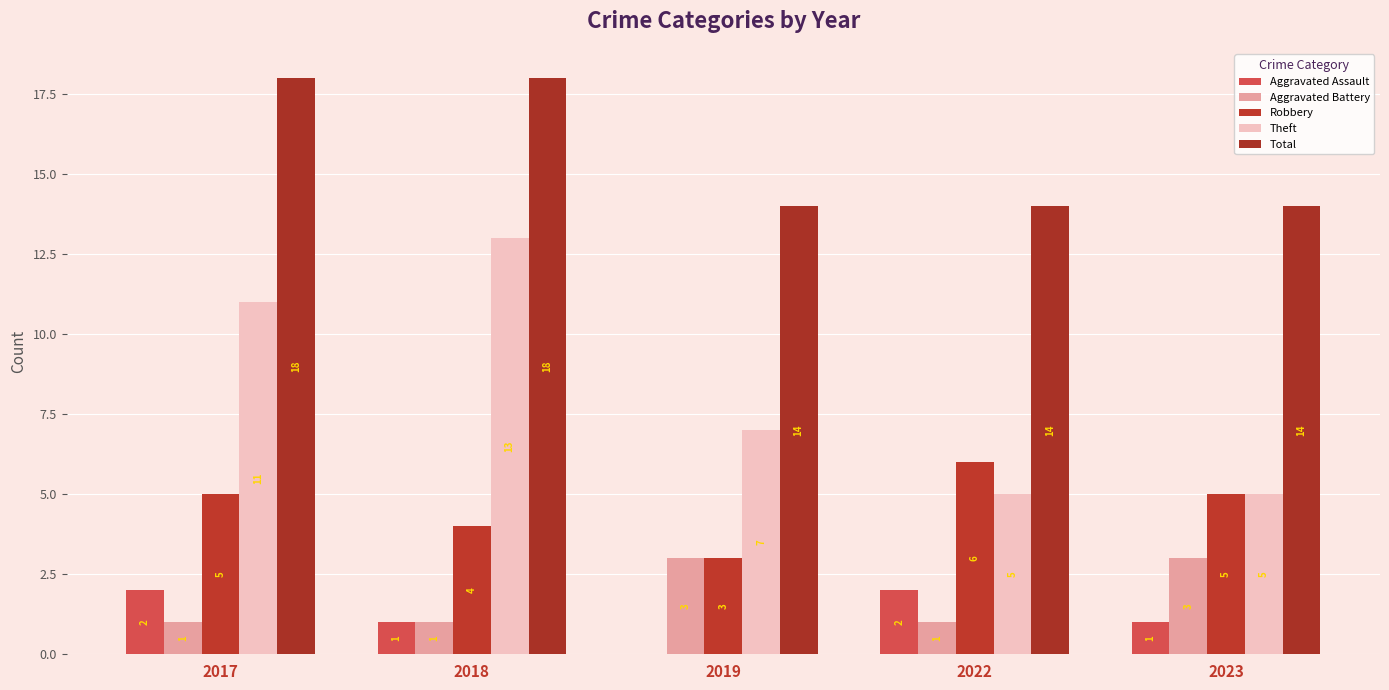

What is the value of the Robbery bar at the 1st from the left?

5